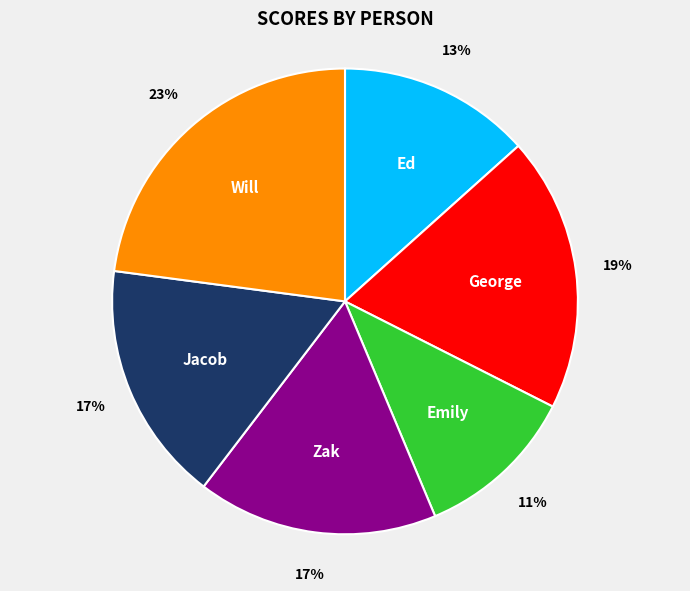

To the nearest percent, what is the difference between the largest and smallest slice percentages?

12%